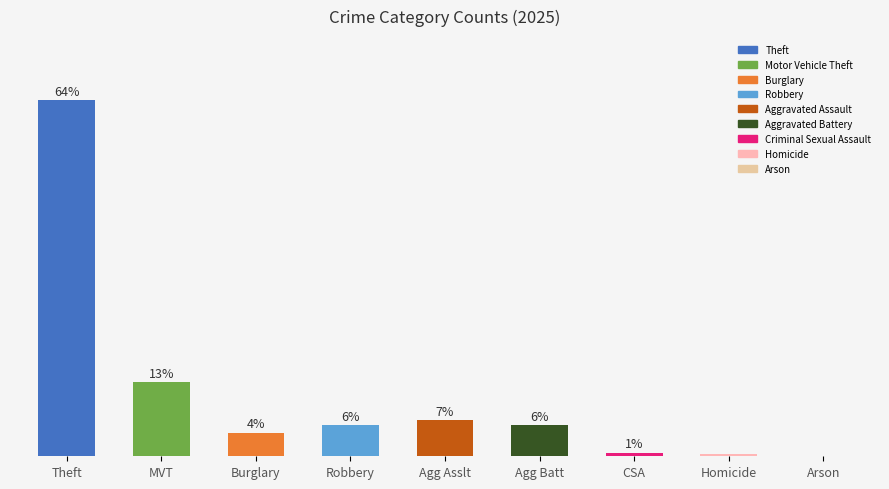

Read the value at Agg Asslt.

6.5